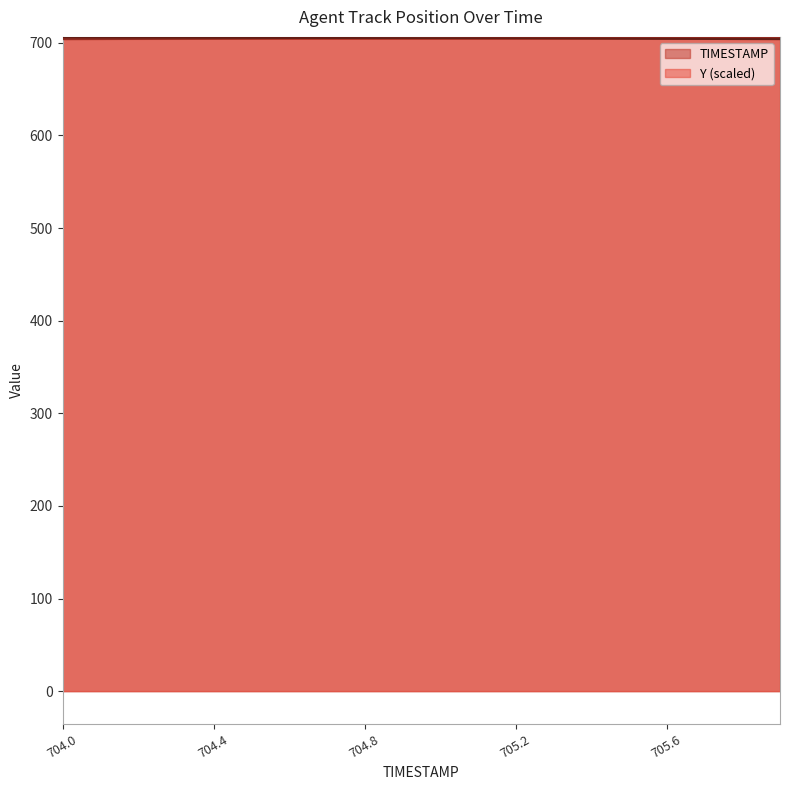

Reading left to right, transcribe all the data shown in this chart.

TIMESTAMP: 704.0	704.1	704.2	704.3	704.4	704.5	704.6	704.7	704.8	704.9	705.0	705.1	705.2	705.3	705.4	705.5	705.6	705.7	705.8	705.9
Y: 705.9	705.8	705.7	705.6	705.5	705.4	705.3	705.2	705.1	705.0	704.9	704.8	704.7	704.6	704.5	704.4	704.3	704.2	704.1	704.0